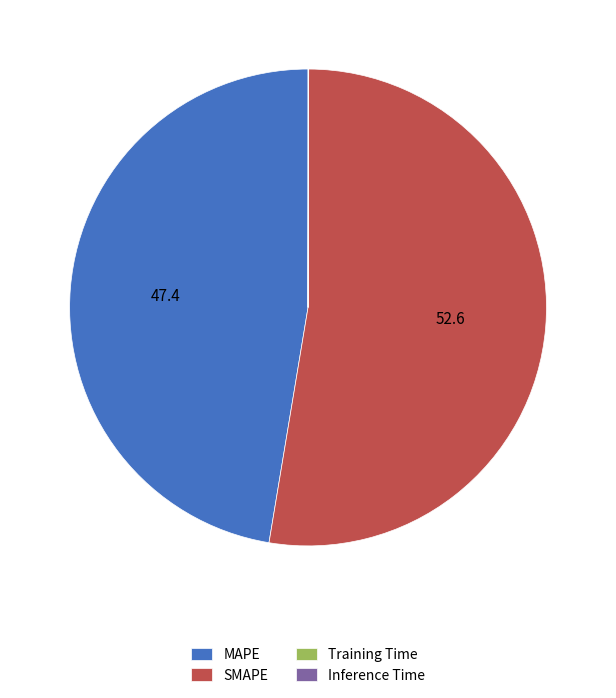

Does any single category account for the majority?

Yes